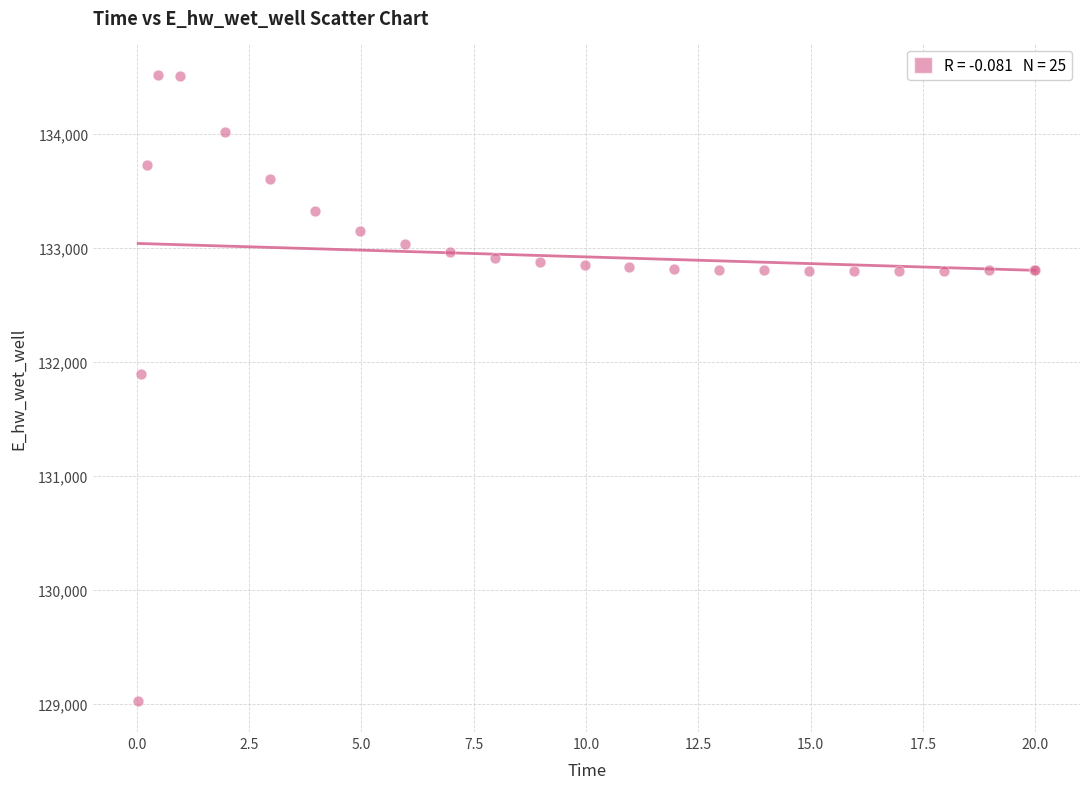

What Y value in the scatter plot is closest to 131774?

131893.3